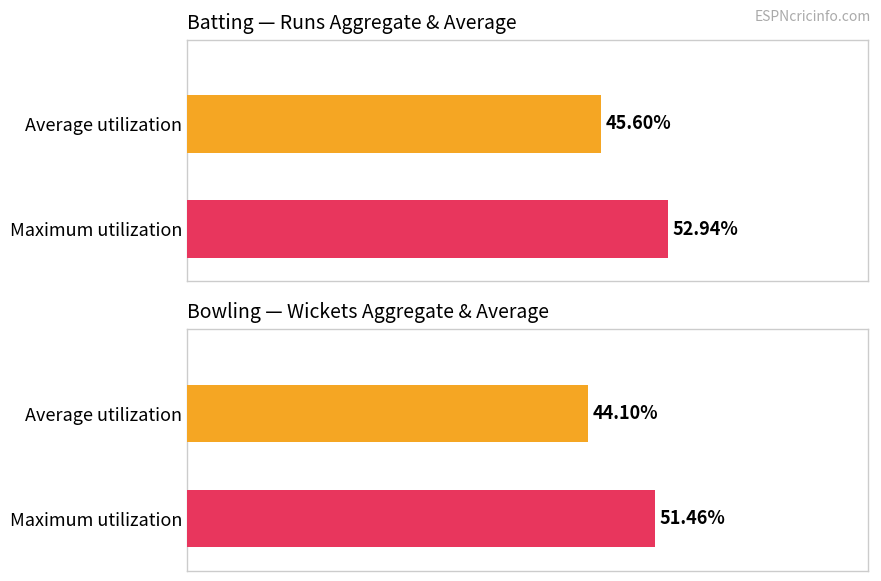

Does the chart contain any negative values?

No